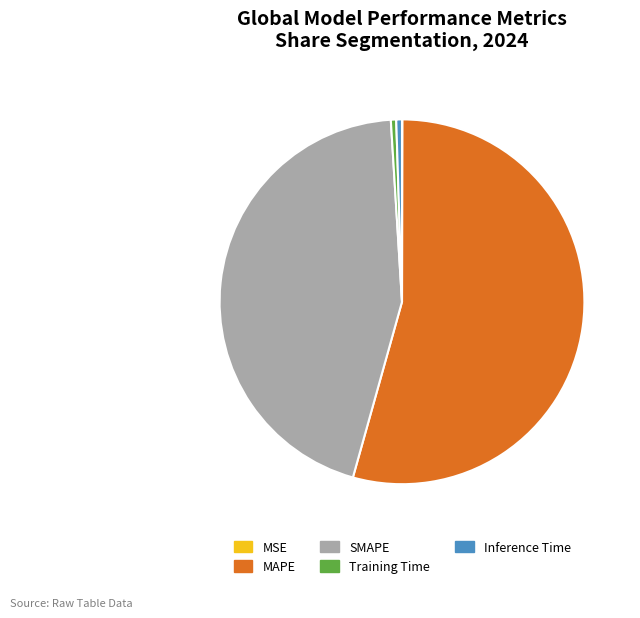

Is there a majority slice in this chart?

Yes